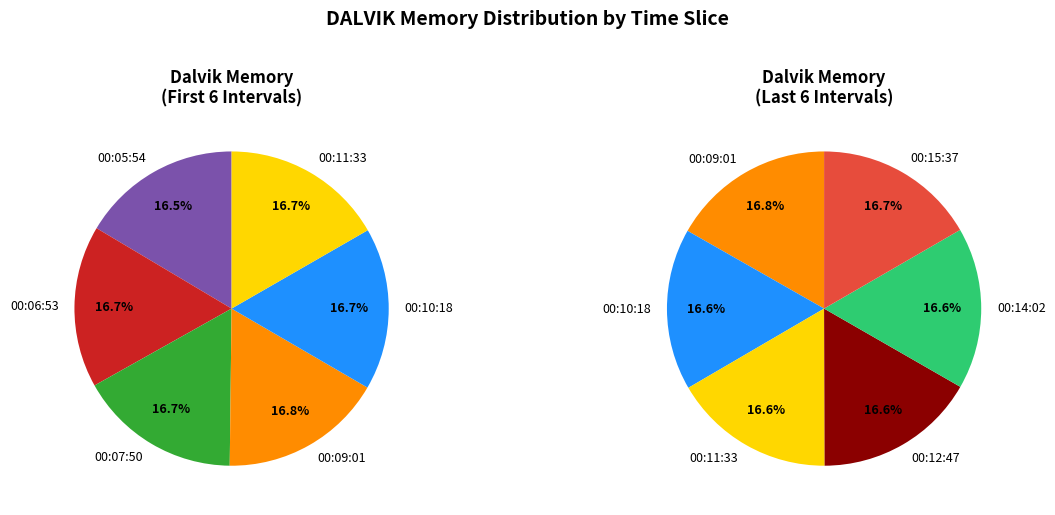

True or false: 00:14:02 accounts for 17% of the total.

False